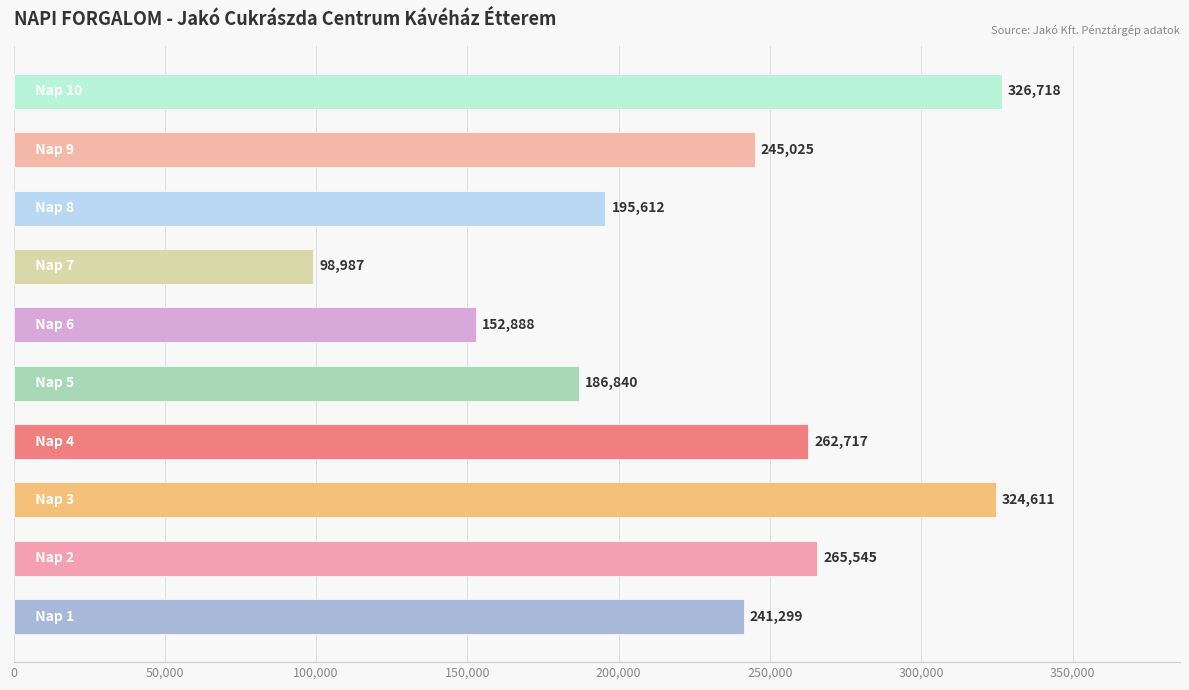

What is the greatest value displayed?

326718